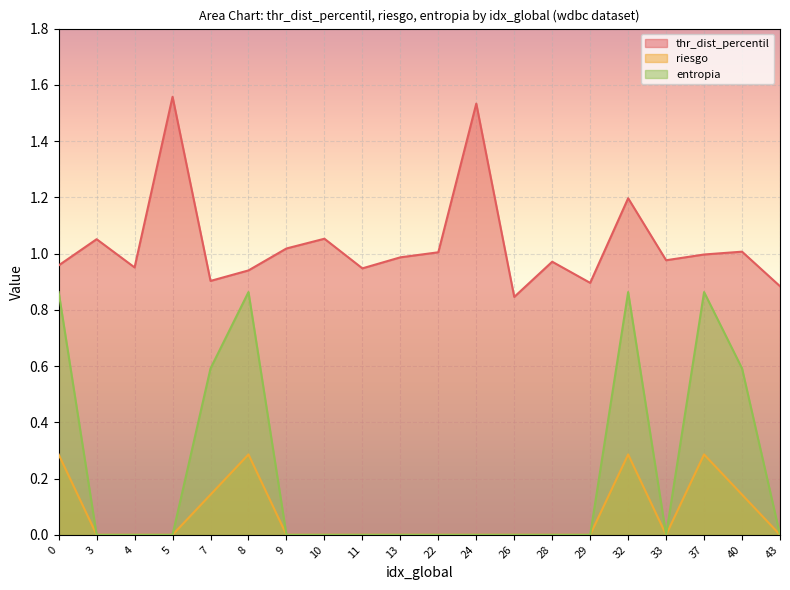

Reading left to right, what are all the values shown in this chart?

thr_dist_percentil: 0=1.0	3=1.1	4=1.0	5=1.6	7=0.9	8=0.9	9=1.0	10=1.1	11=0.9	13=1.0	22=1.0	24=1.5	26=0.8	28=1.0	29=0.9	32=1.2	33=1.0	37=1.0	40=1.0	43=0.9
riesgo: 0=0.3	3=0.0	4=0.0	5=0.0	7=0.1	8=0.3	9=0.0	10=0.0	11=0.0	13=0.0	22=0.0	24=0.0	26=0.0	28=0.0	29=0.0	32=0.3	33=0.0	37=0.3	40=0.1	43=0.0
entropia: 0=0.9	3=0.0	4=0.0	5=0.0	7=0.6	8=0.9	9=0.0	10=0.0	11=0.0	13=0.0	22=0.0	24=0.0	26=0.0	28=0.0	29=0.0	32=0.9	33=0.0	37=0.9	40=0.6	43=0.0